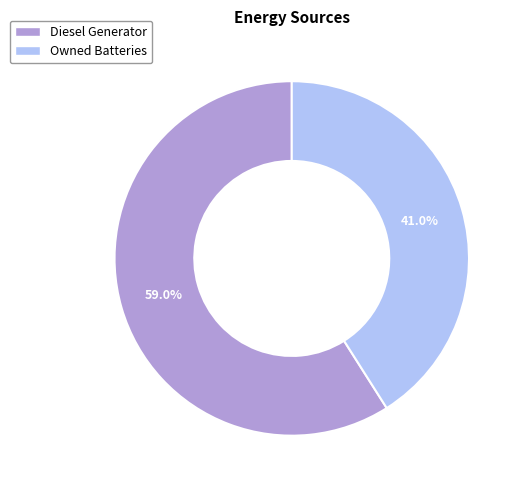

What is the majority slice?

Diesel Generator